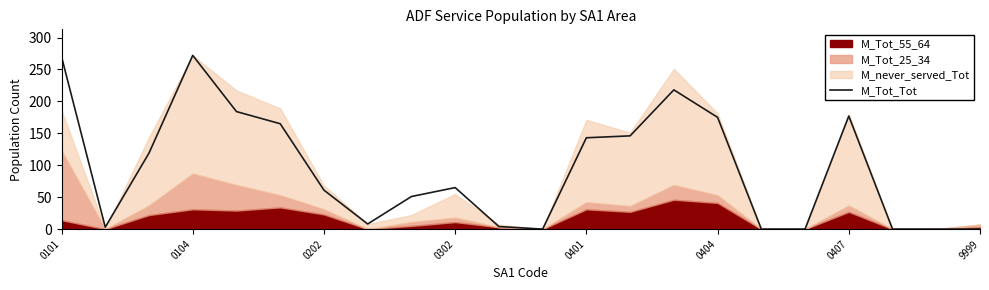

Is it true that M_Tot_Tot equals 137 at 0101?

False